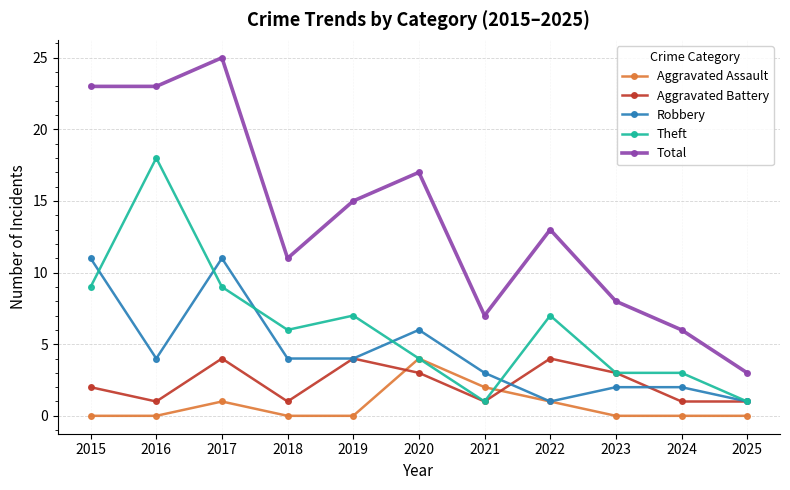

The Theft series shows 2 at 2023. True or false?

False